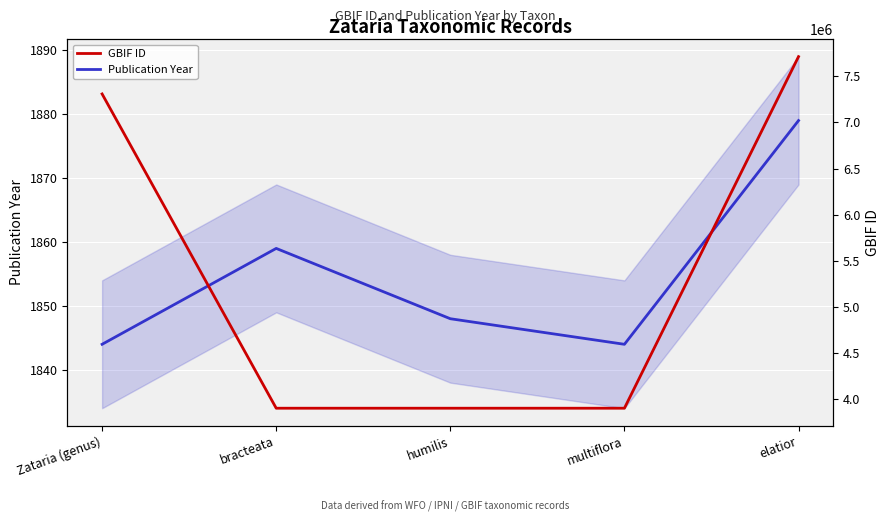

What is the label of the 5th point from the left?

elatior